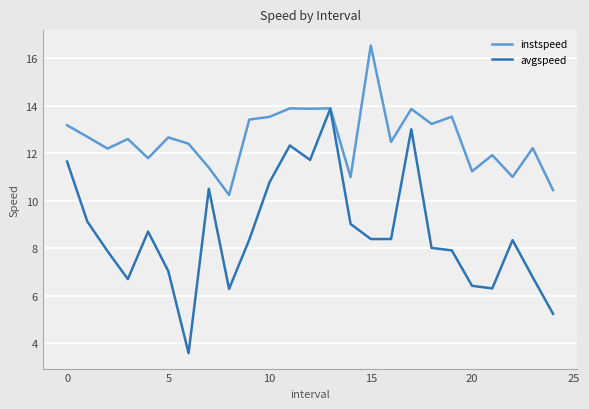

True or false: instspeed has more than 1 points higher than both neighbors.

True